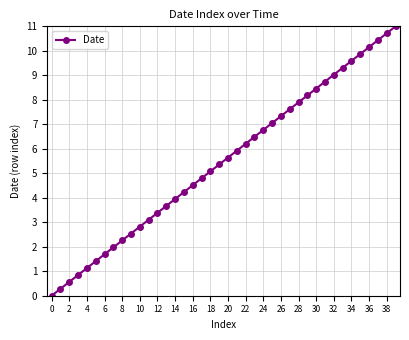

What is the value of the 3rd point from the left?

0.6